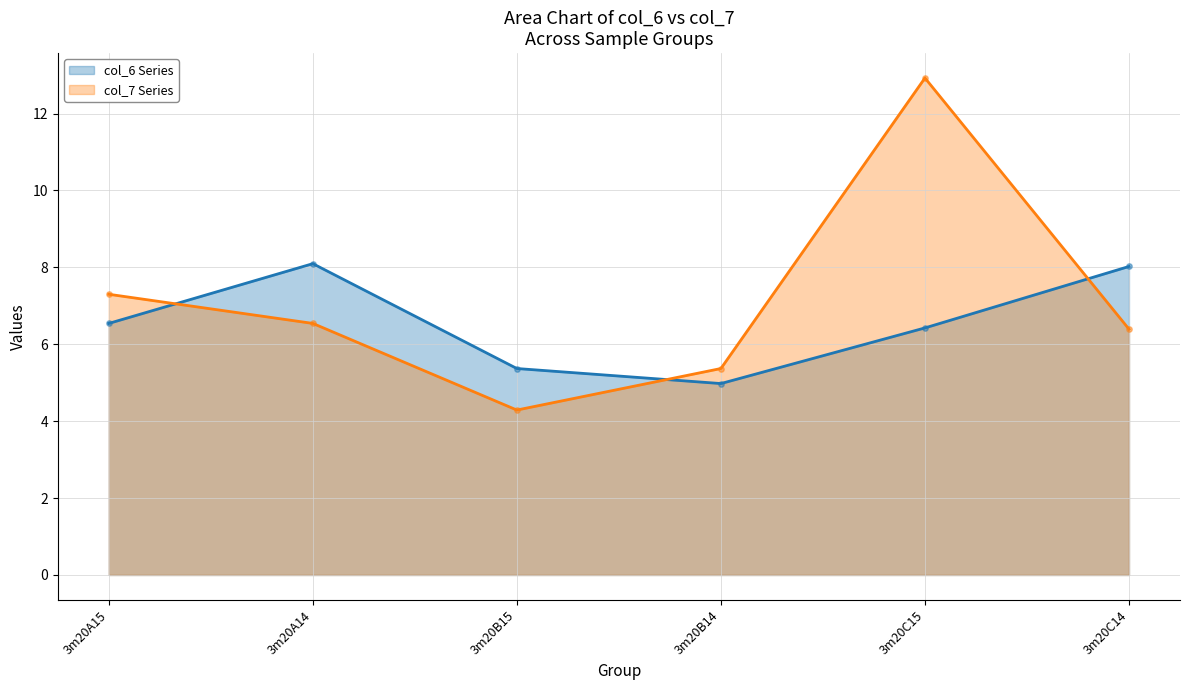

What is the total value across all series at 3m20A15?

13.8